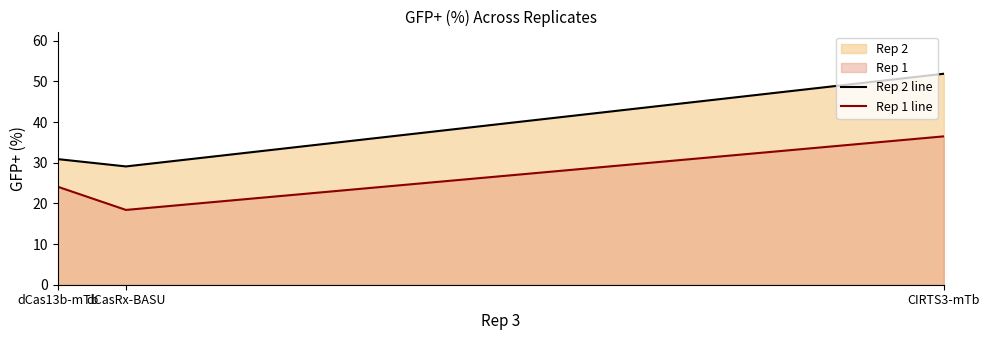

List the labels in order of Rep 1 line value, smallest first.

dCasRx-BASU, dCas13b-mTb, CIRTS3-mTb